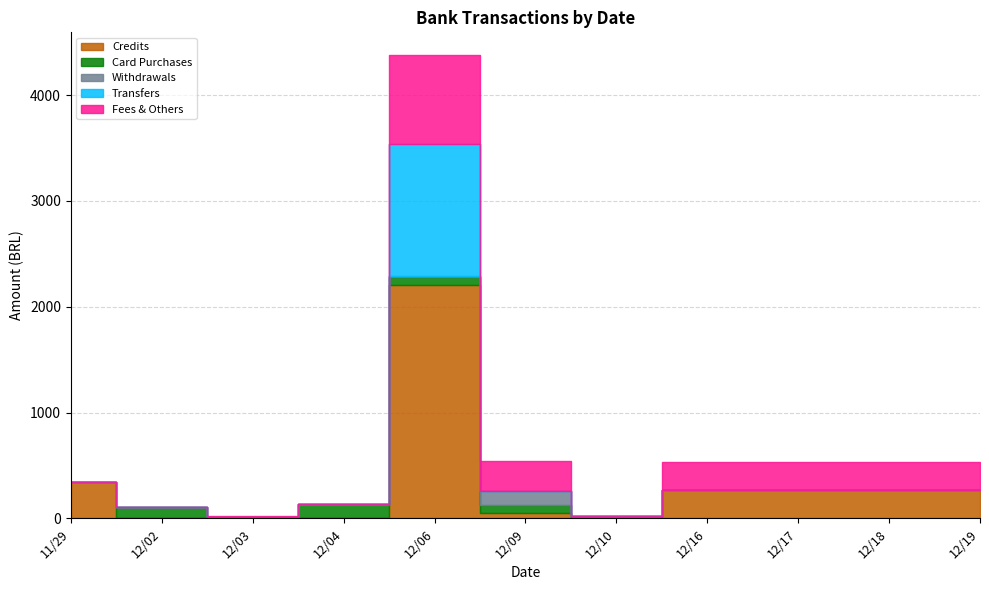

What is the difference between the highest and lowest values at 12/18?

267.8